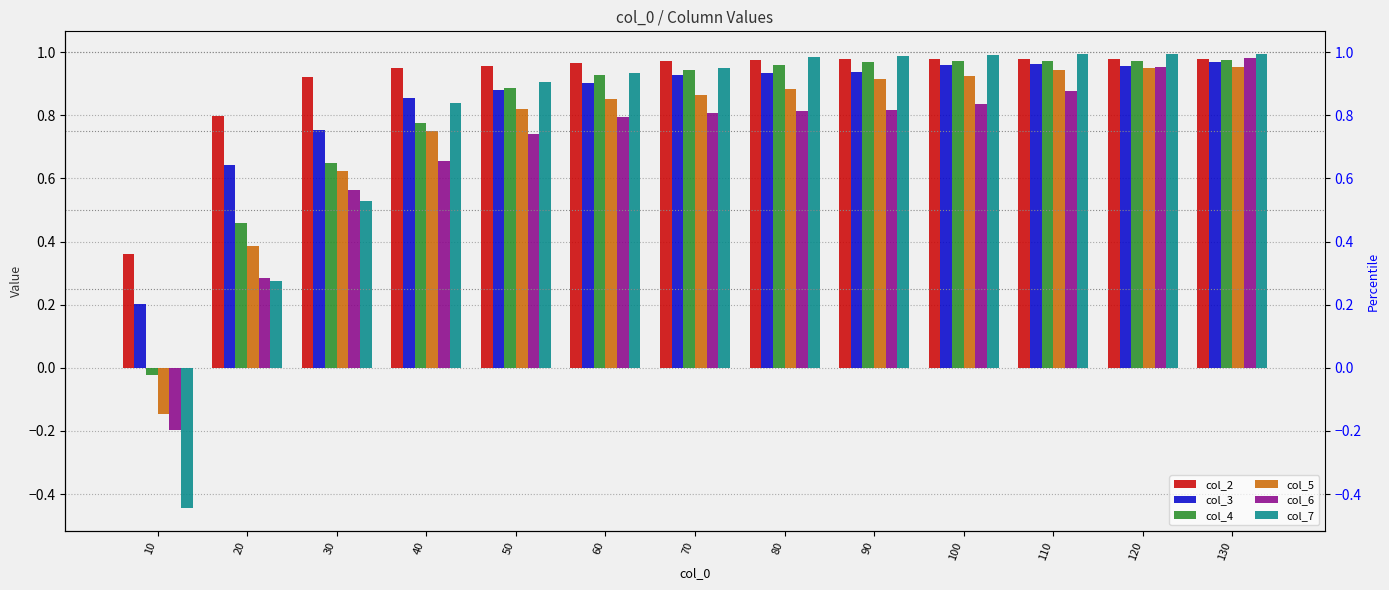

What is the greatest value displayed?

1.0